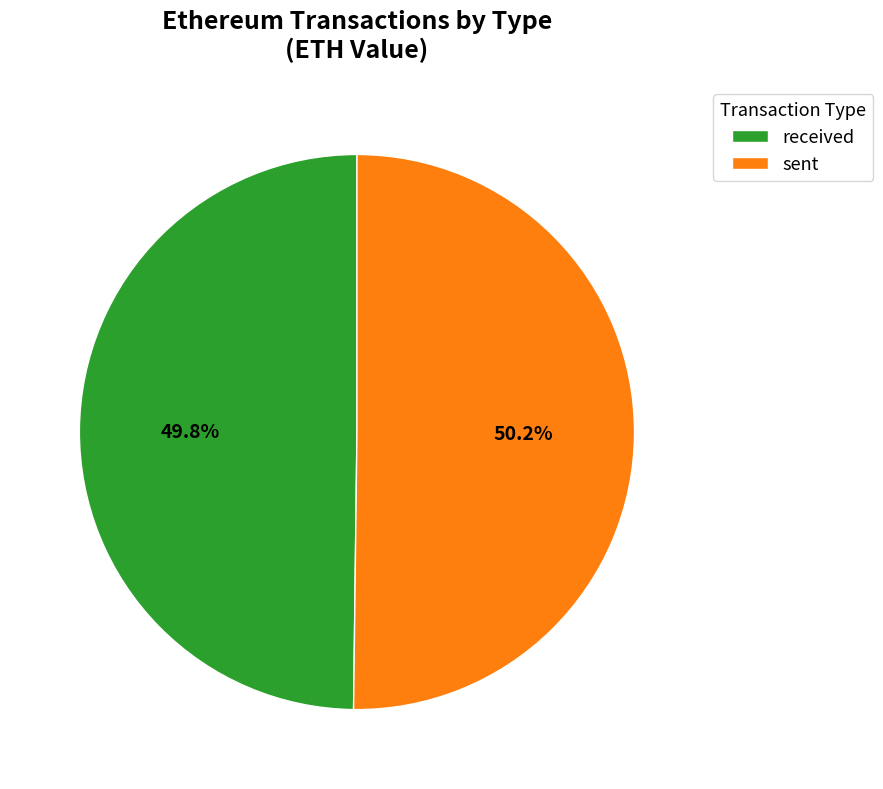

What is the ratio of the value at received to the value at sent?

1.0